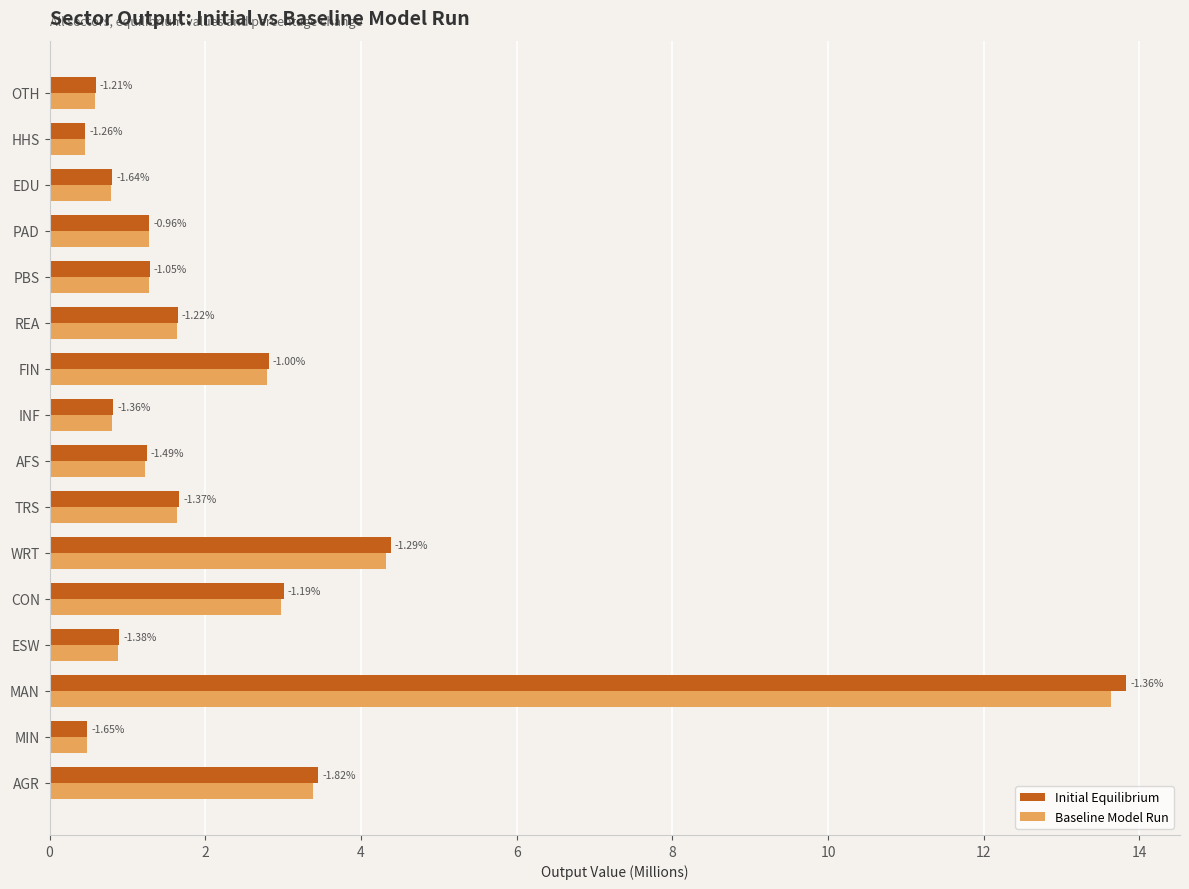

Reading left to right, transcribe all the data shown in this chart.

Initial Equilibrium: 3.5	0.5	13.8	0.9	3.0	4.4	1.7	1.2	0.8	2.8	1.7	1.3	1.3	0.8	0.5	0.6
Baseline Model Run: 3.4	0.5	13.6	0.9	3.0	4.3	1.6	1.2	0.8	2.8	1.6	1.3	1.3	0.8	0.5	0.6